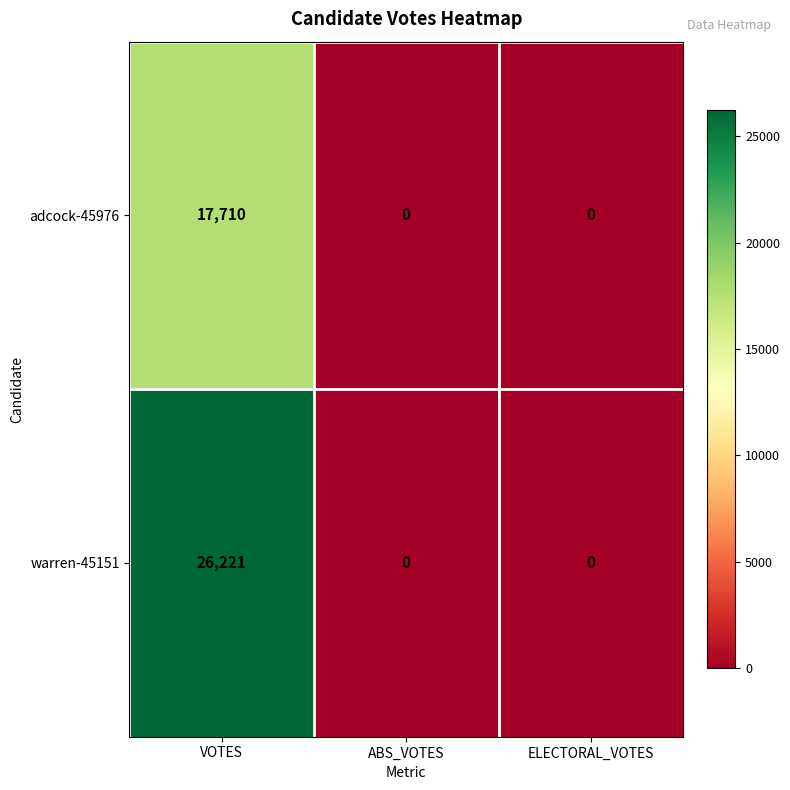

Reading left to right, transcribe all the data shown in this chart.

adcock-45976: 17710	0	0
warren-45151: 26221	0	0